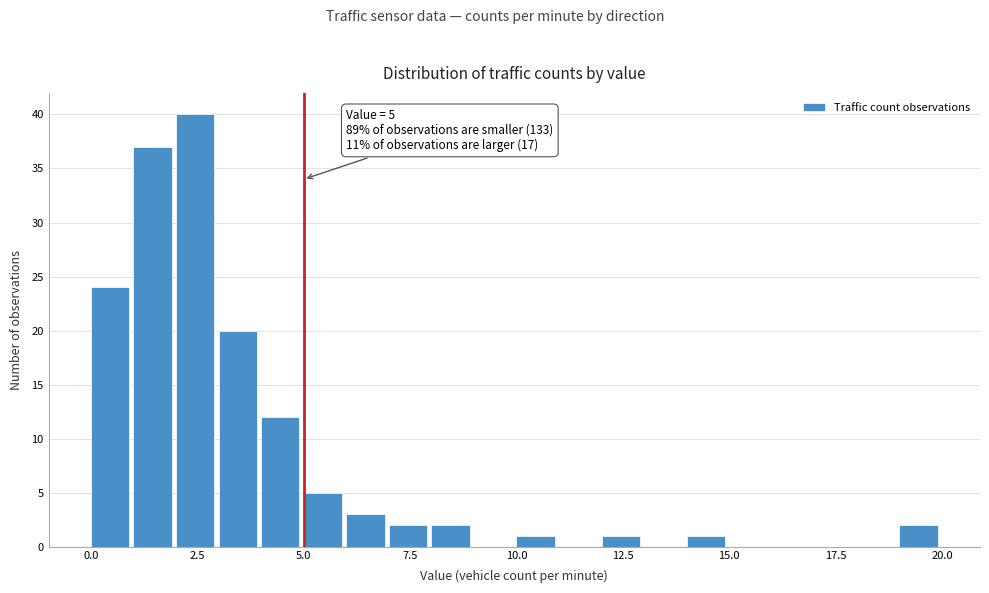

Around what value on the x-axis is the tallest bar? Give the approximate position of its centre, as read against the axis.

2.5